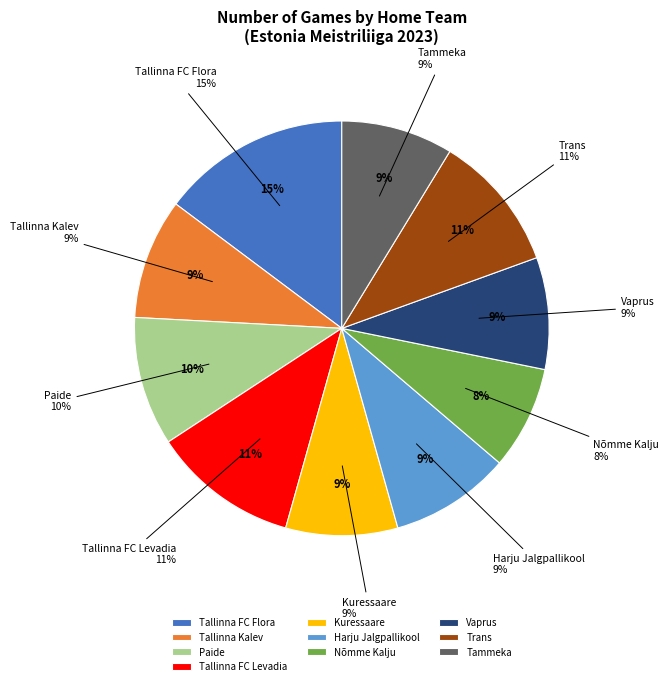

To the nearest percent, what is the difference between the Tallinna FC Flora and Paide slice percentages?

5%